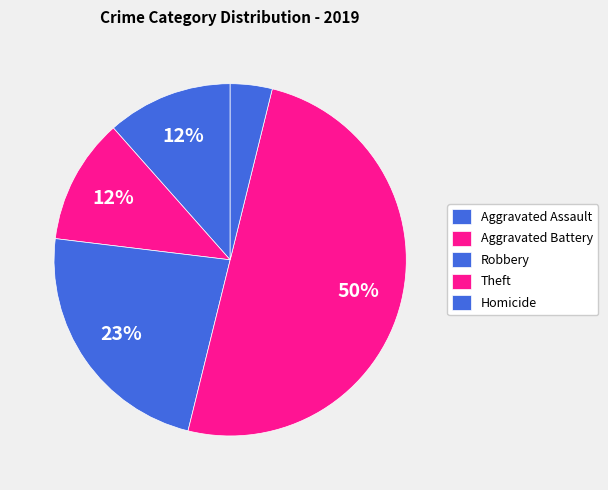

What percentage is the Robbery slice, to the nearest percent?

30%